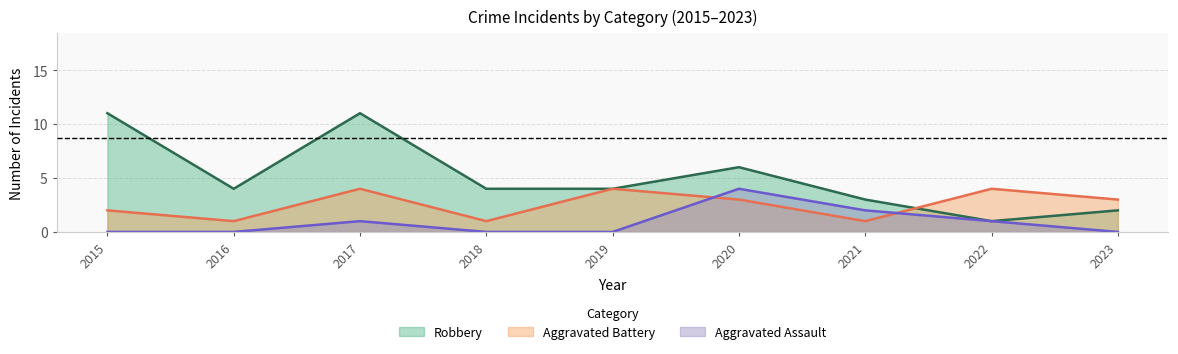

How many categories are shown in the chart?

9